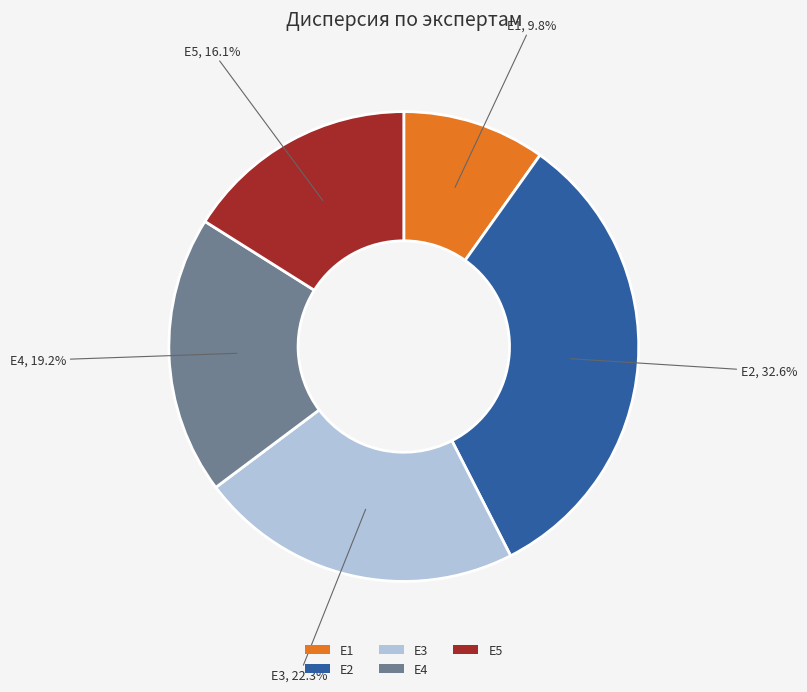

What percentage is the E2 slice, to the nearest percent?

33%